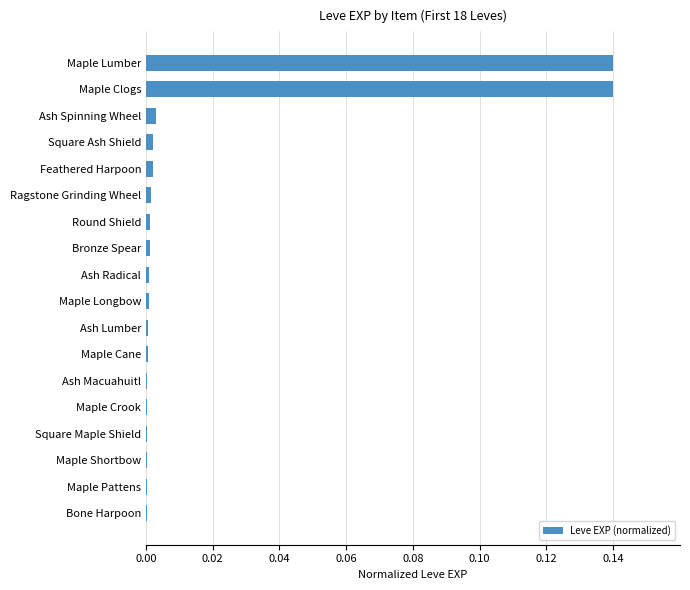

The value at Square Ash Shield is 0.0. True or false?

True